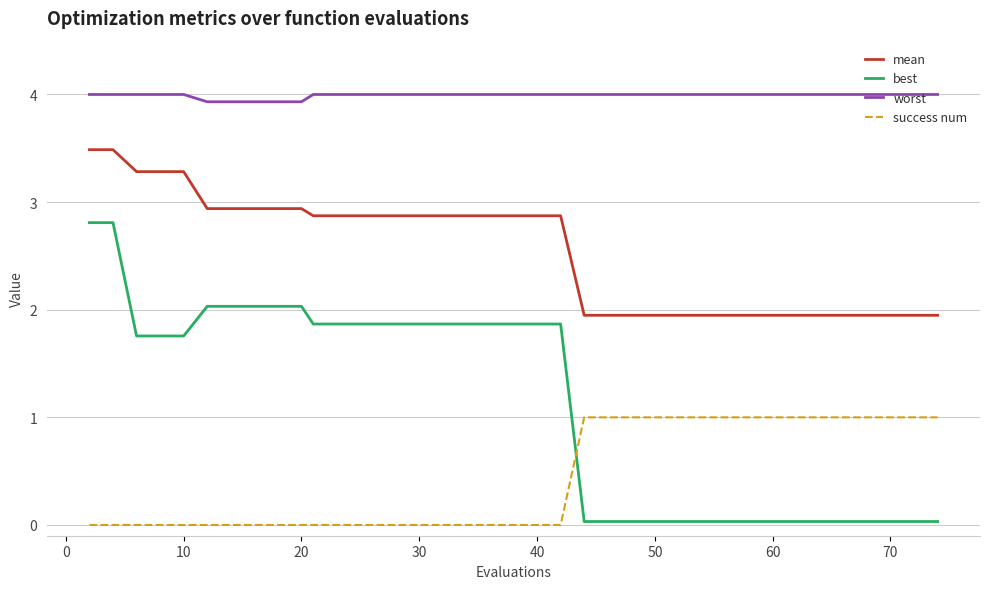

What is the maximum value shown in the chart?

4.0